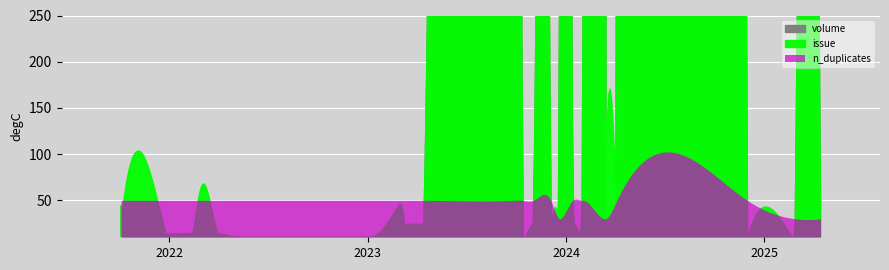

The value of issue at 2022 is 10. True or false?

True